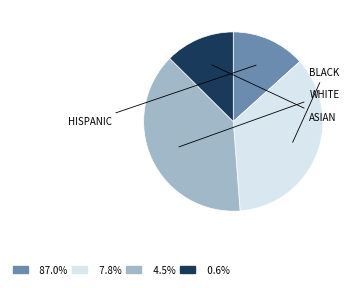

How many segments does this pie chart have?

4